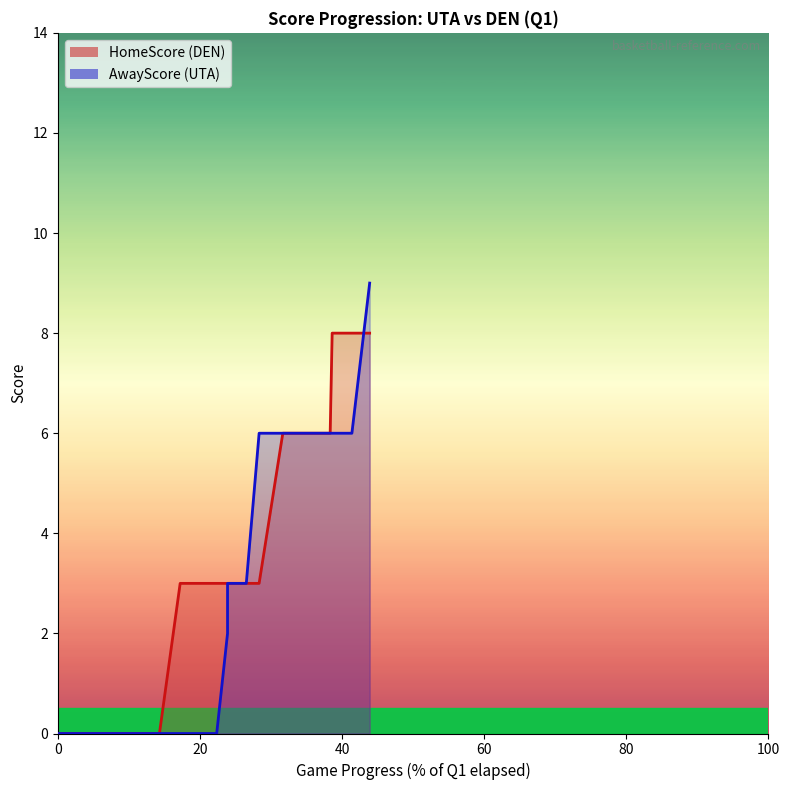

At 654, list the series in order from largest to smallest.

HomeScore, AwayScore